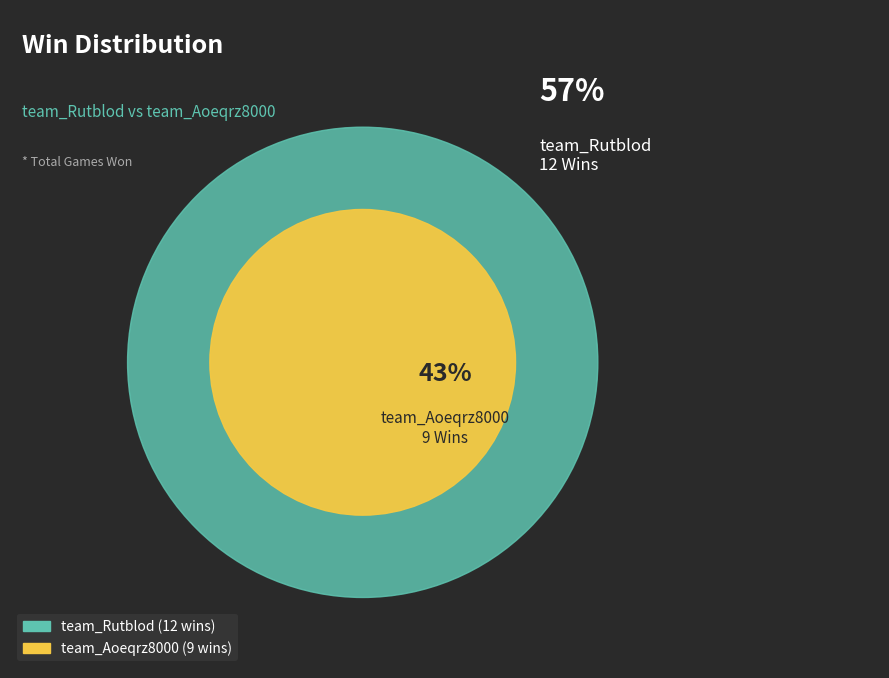

How many slices are in this pie chart?

2